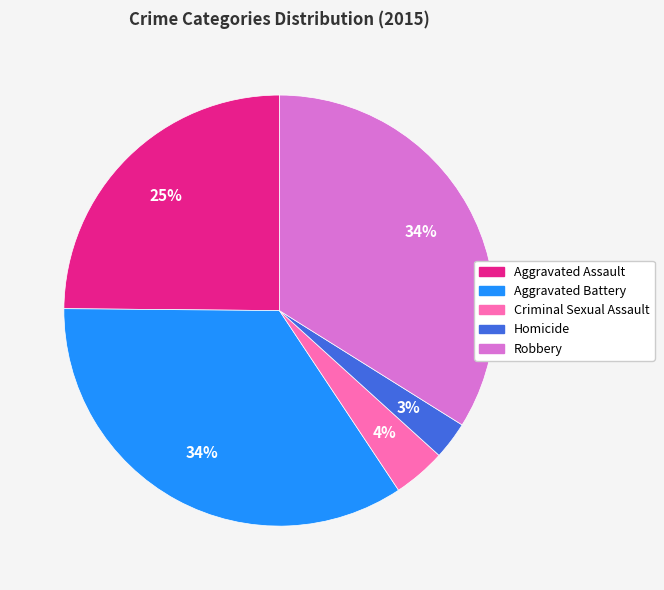

Combined, do Criminal Sexual Assault and Robbery account for over 50%?

No